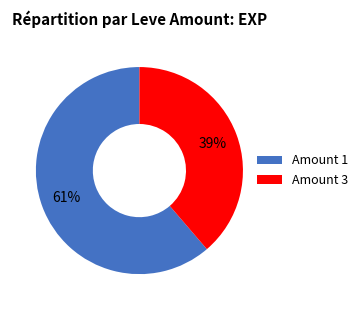

How many slices are in this pie chart?

2